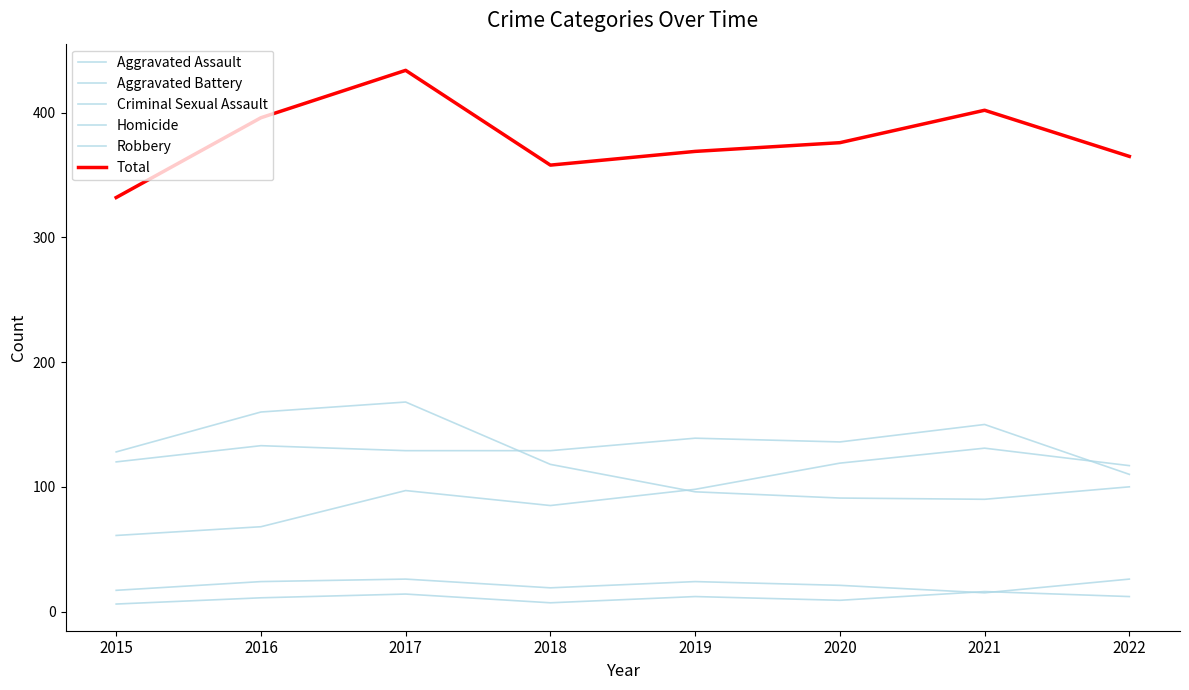

The Criminal Sexual Assault series shows 7 at 2021. True or false?

False